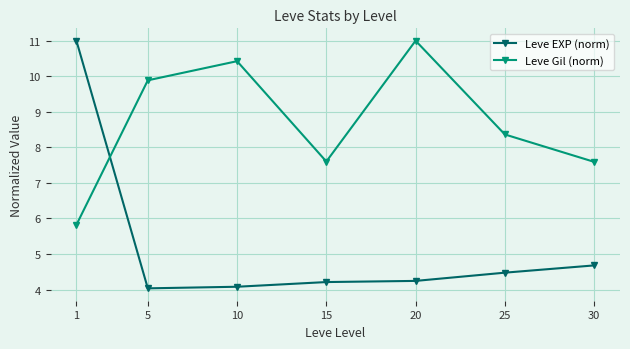

The value of Leve EXP (norm) at 30 is 4.7. True or false?

True